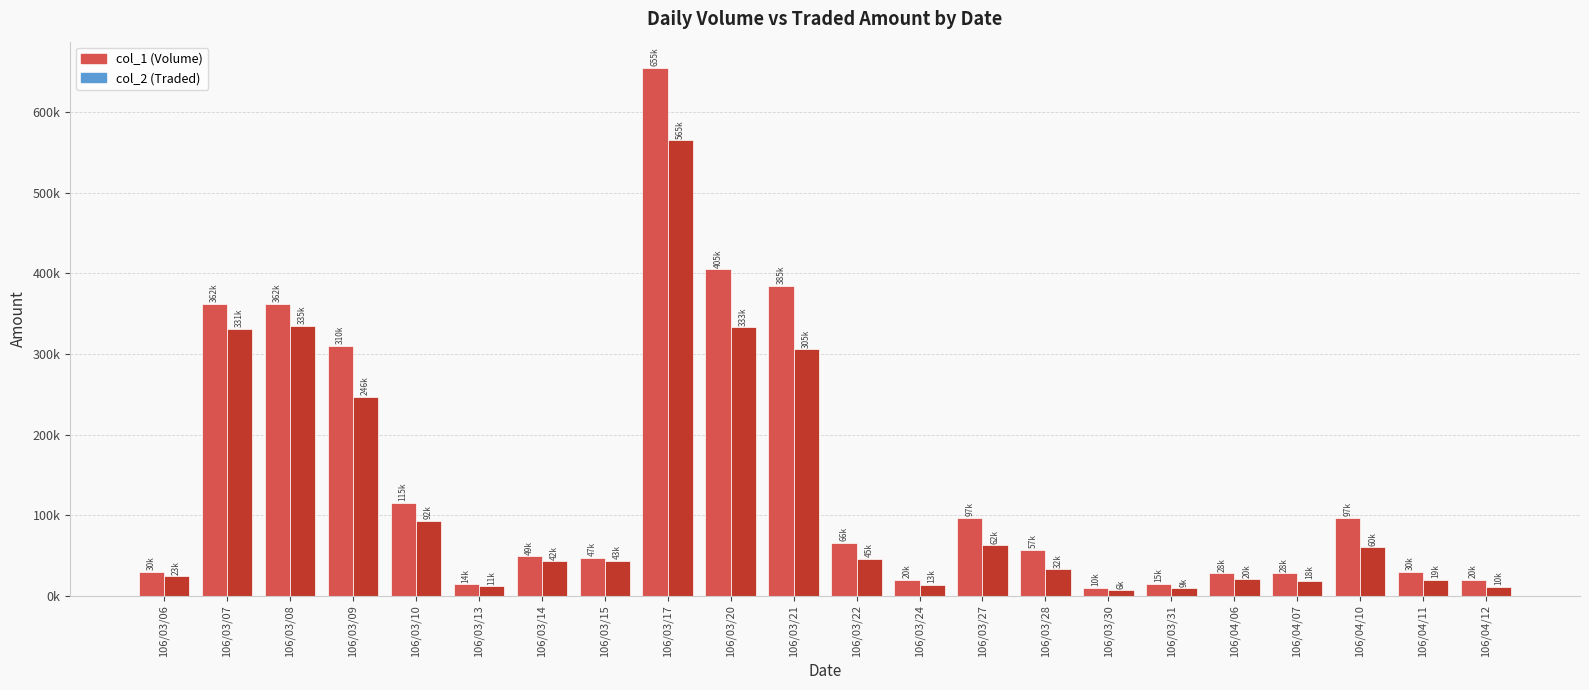

Which series has the widest spread of values?

col_1 (Volume)